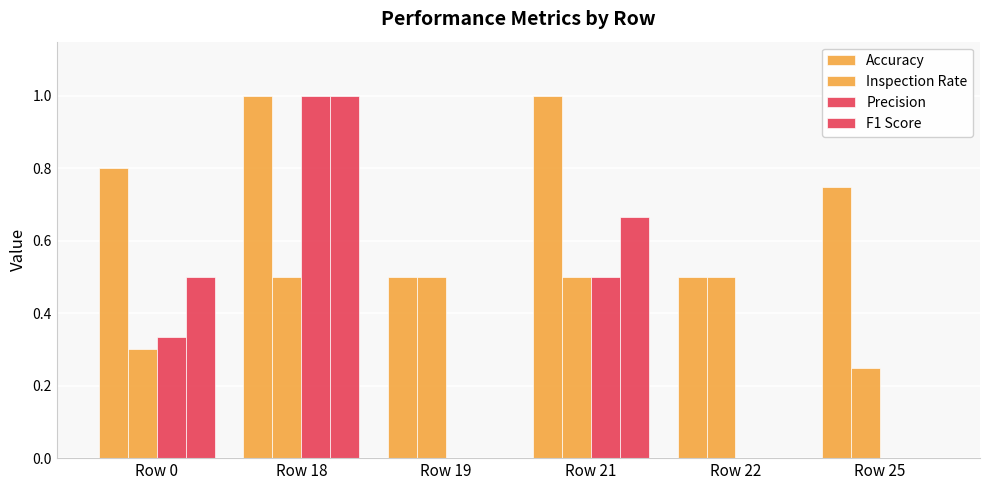

What is the total value across all series at Row 18?

3.5